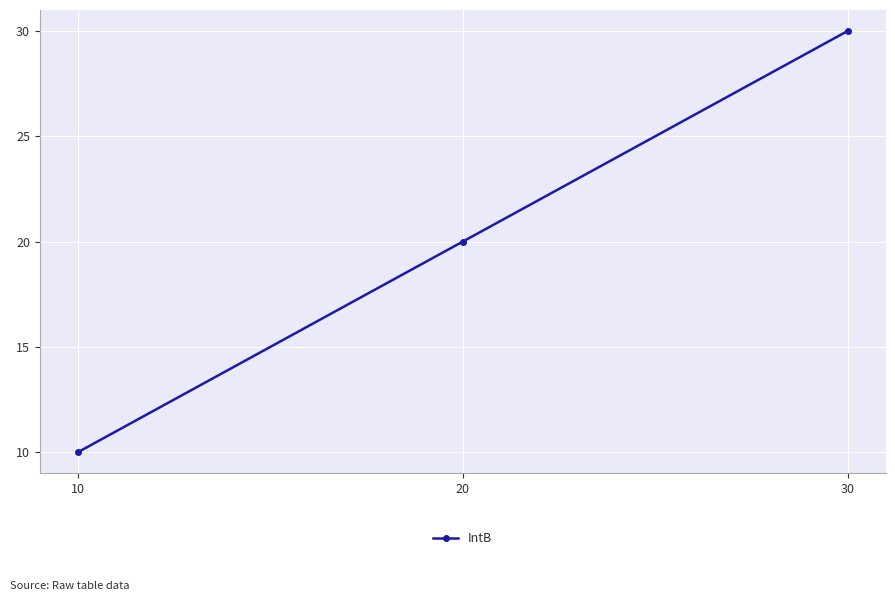

What is the ratio of the value at 10 to the value at 20?

0.5